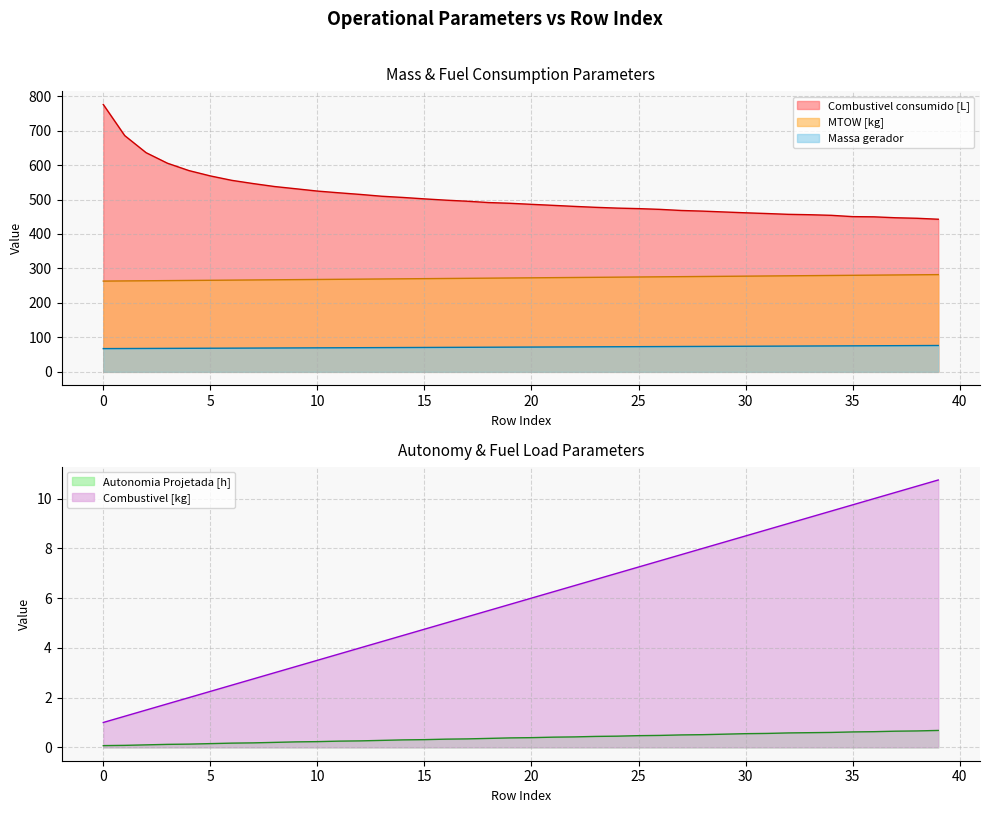

True or false: Combustivel consumido [L] and Autonomia Projetada [h] intersect in this chart.

False